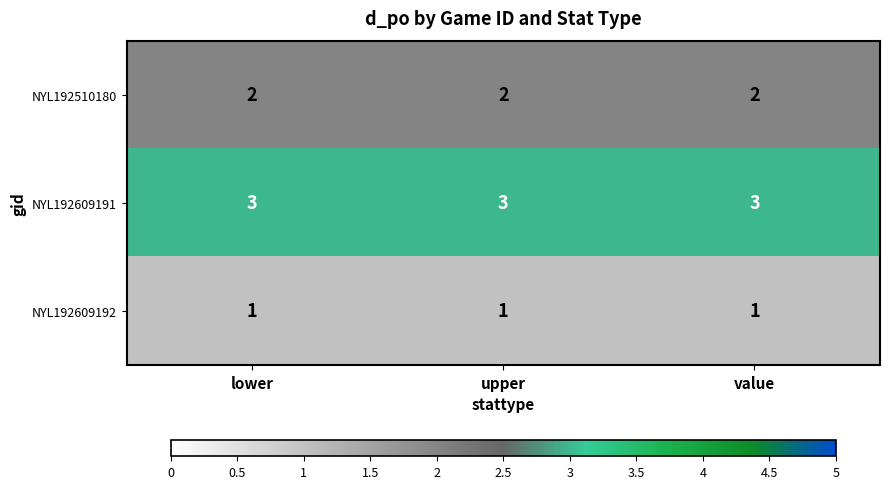

Is it true that NYL192609191 equals 3 at upper?

True